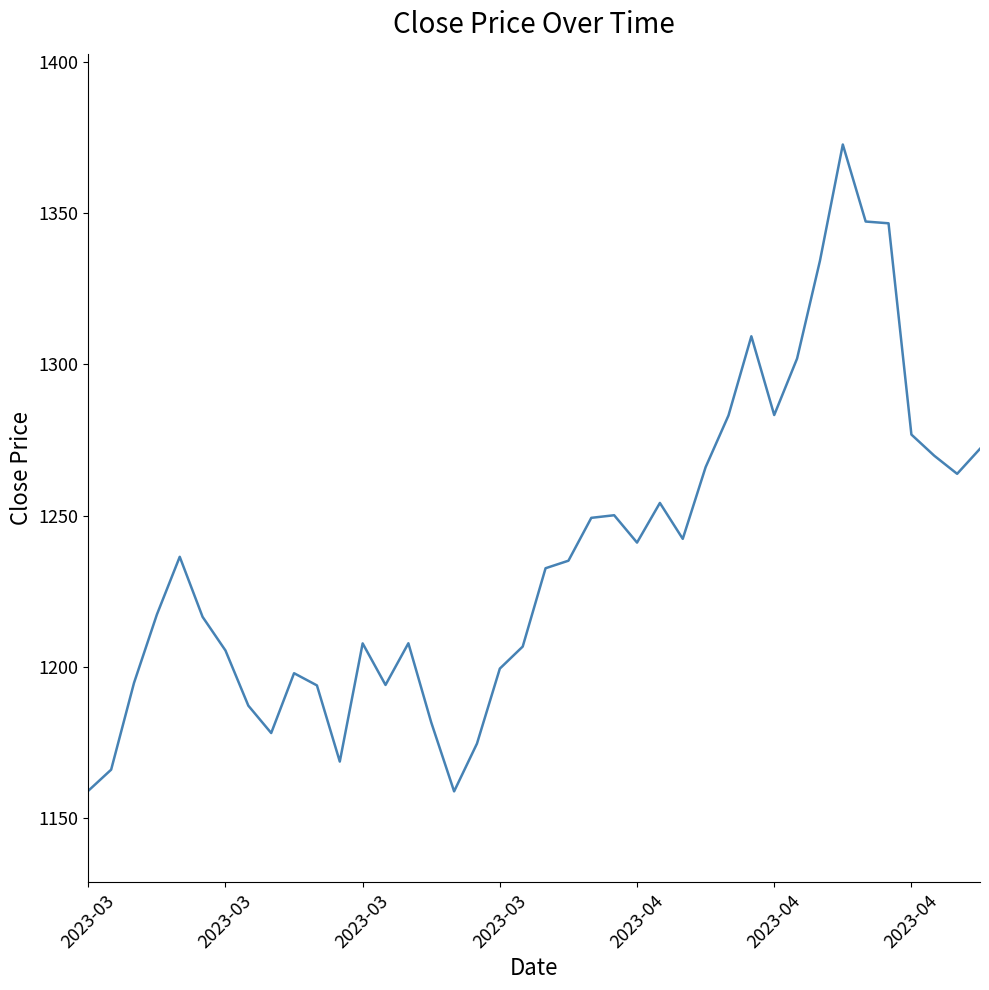

What is the minimum value shown in the chart?

1158.8